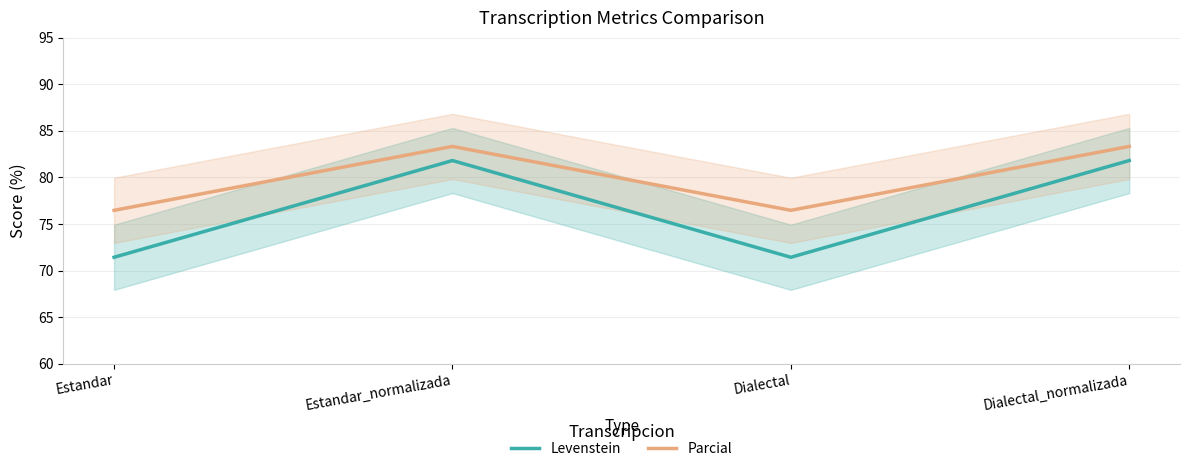

The Parcial series shows 108.3 at Dialectal. True or false?

False